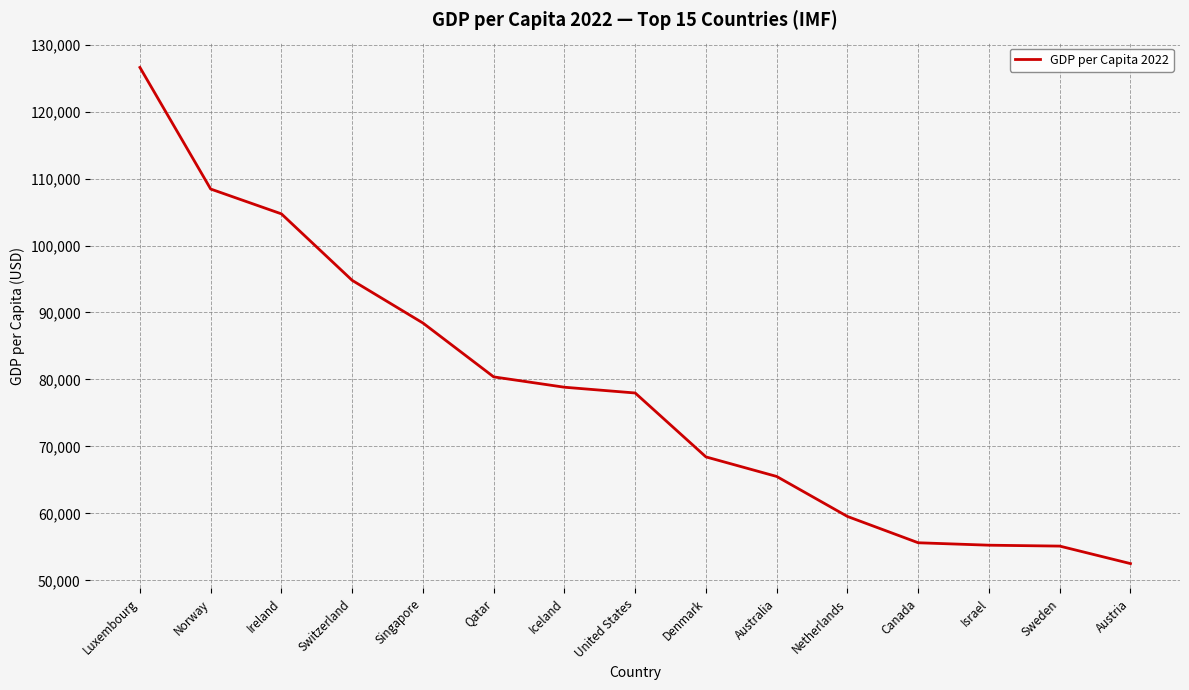

What is the difference between the maximum and minimum values?

74096.4